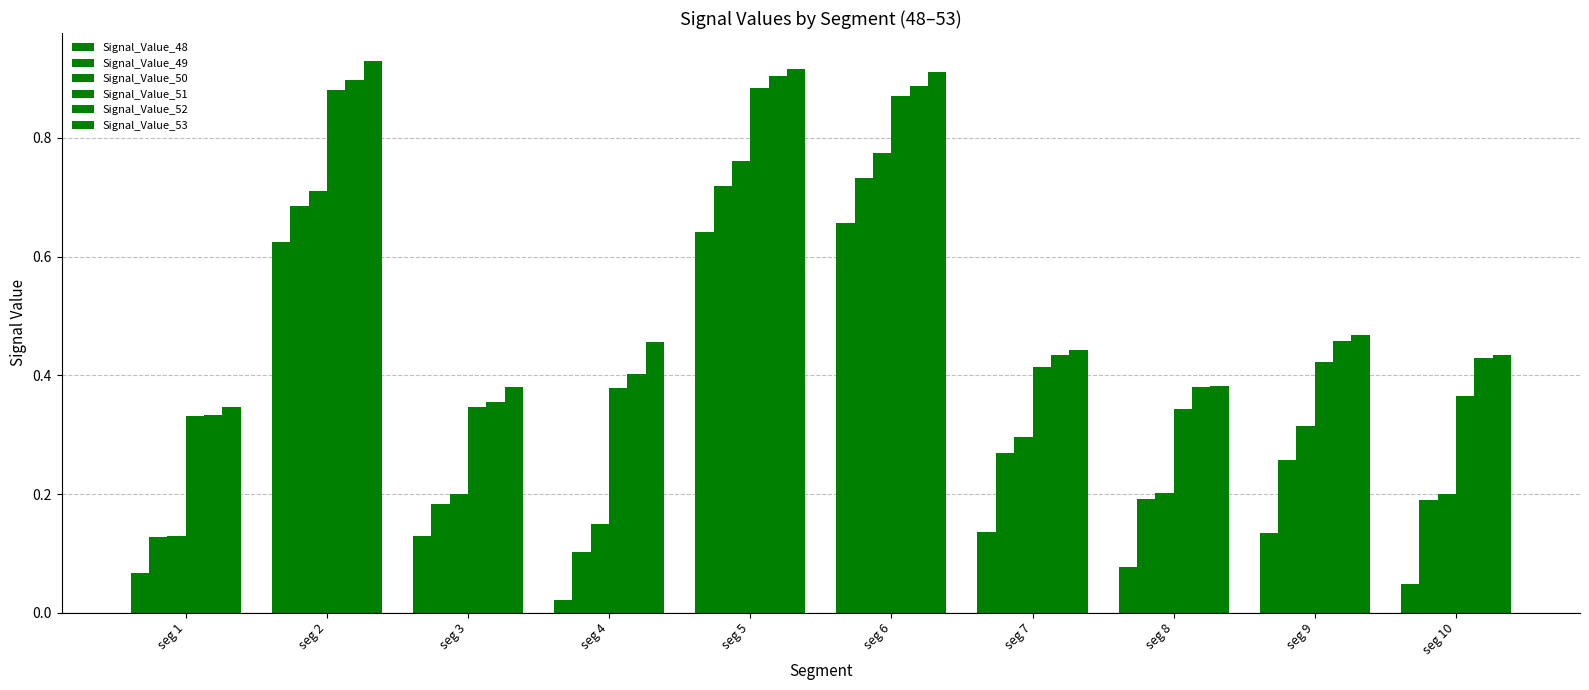

Where is Signal_Value_52 nearest to the value 0?

seg 1